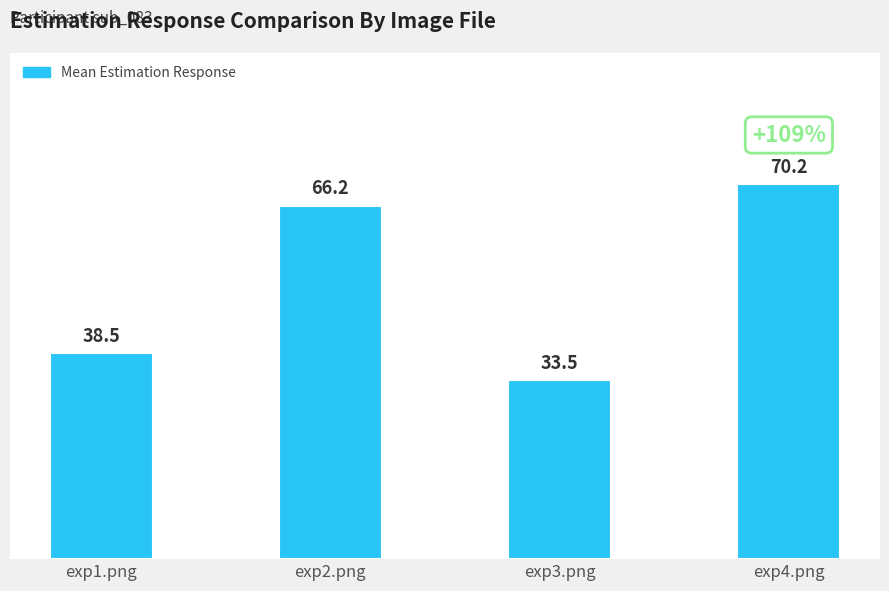

Reading right to left, transcribe all the data shown in this chart.

exp4.png=70.2	exp3.png=33.5	exp2.png=66.2	exp1.png=38.5